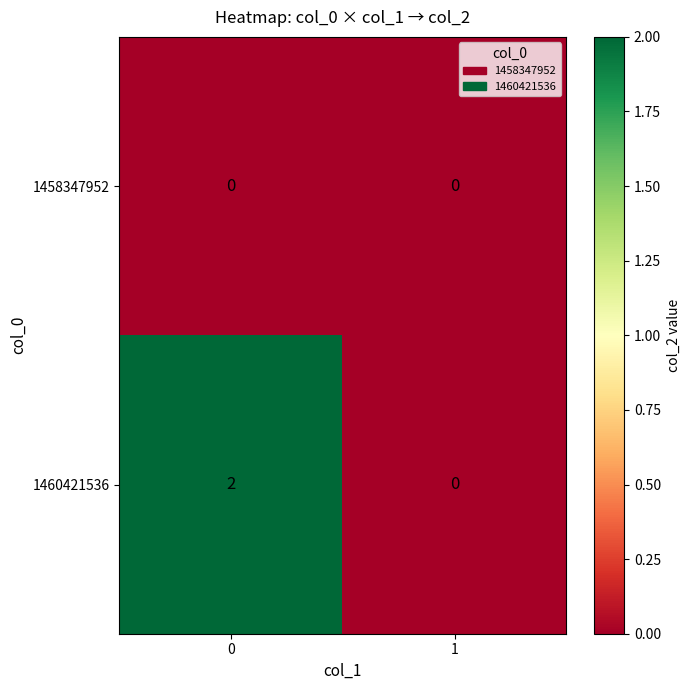

Reading left to right, extract all data points from this chart.

1458347952: 0	0
1460421536: 2	0